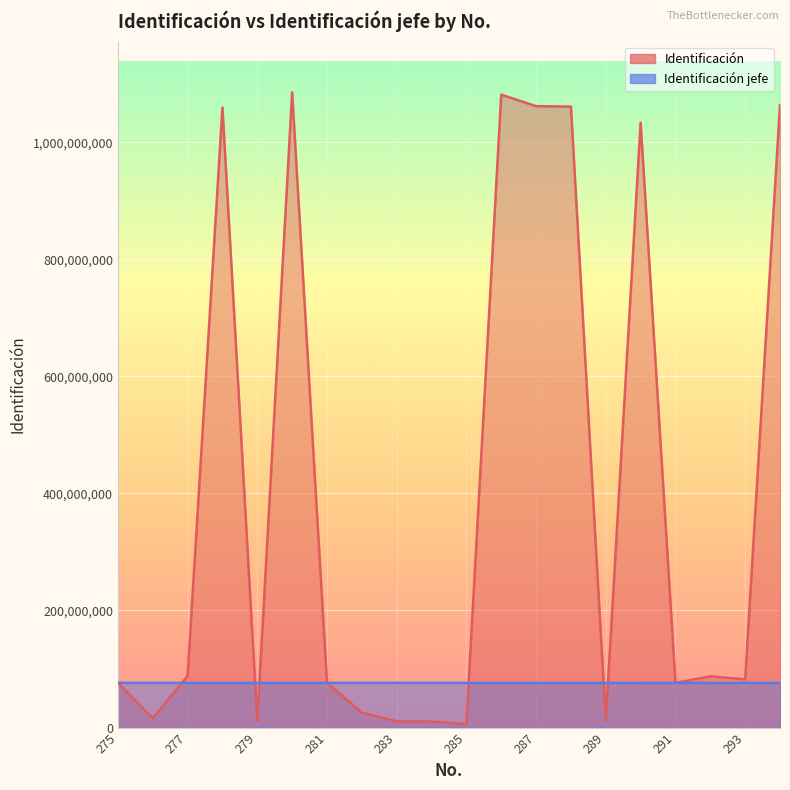

What is the sum of the Identificación jefe values at 282 and 275?

152617927